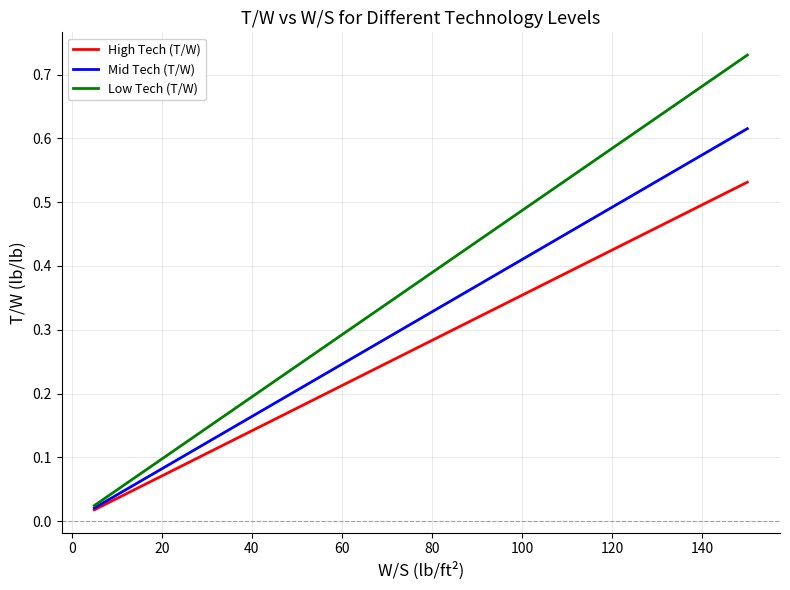

Which series has the widest spread of values?

Low Tech (T/W)